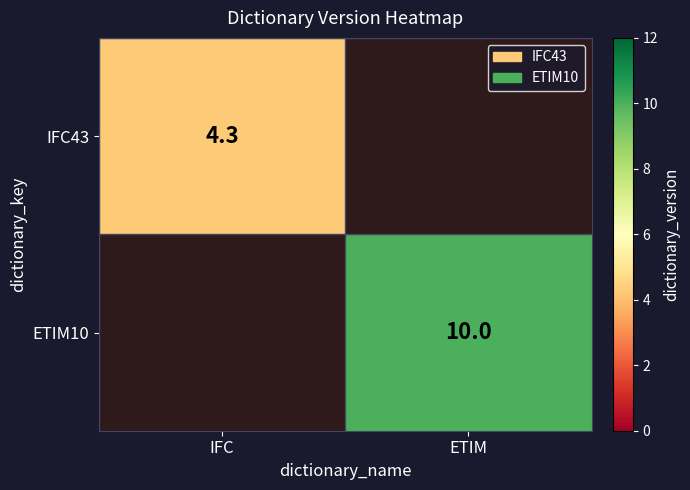

The IFC43 series shows 1.6 at IFC. True or false?

False